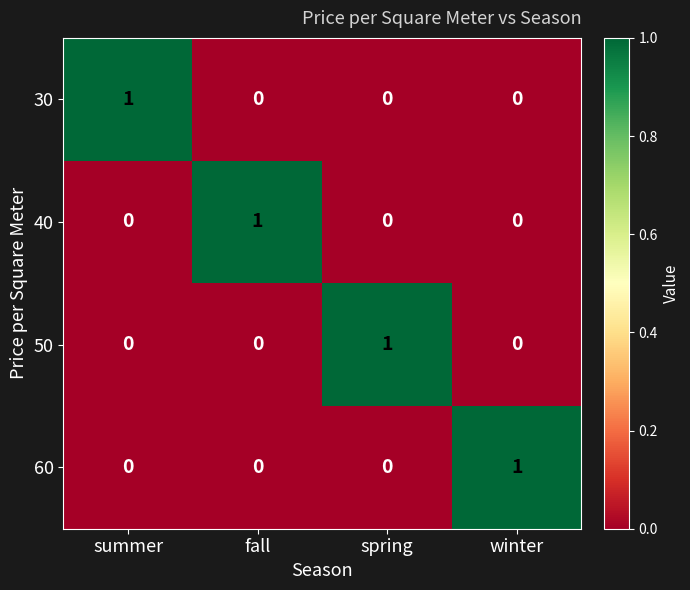

At how many categories does at least one series exceed 0?

4